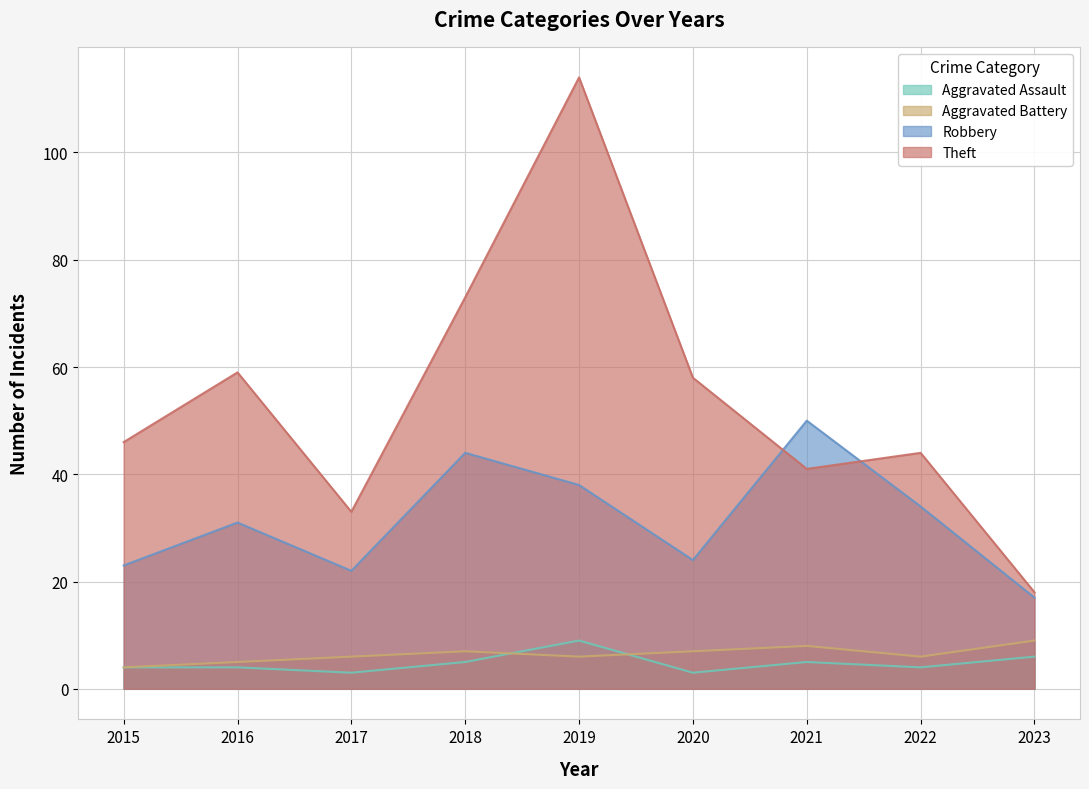

True or false: Robbery and Aggravated Battery intersect in this chart.

False